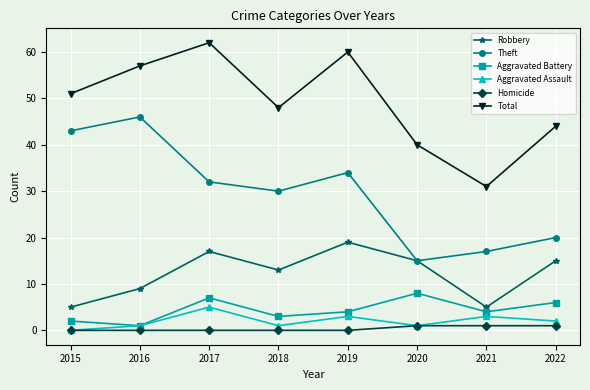

Reading right to left, transcribe all the data shown in this chart.

Robbery: 2022=15	2021=5	2020=15	2019=19	2018=13	2017=17	2016=9	2015=5
Theft: 2022=20	2021=17	2020=15	2019=34	2018=30	2017=32	2016=46	2015=43
Aggravated Battery: 2022=6	2021=4	2020=8	2019=4	2018=3	2017=7	2016=1	2015=2
Aggravated Assault: 2022=2	2021=3	2020=1	2019=3	2018=1	2017=5	2016=1	2015=0
Homicide: 2022=1	2021=1	2020=1	2019=0	2018=0	2017=0	2016=0	2015=0
Total: 2022=44	2021=31	2020=40	2019=60	2018=48	2017=62	2016=57	2015=51